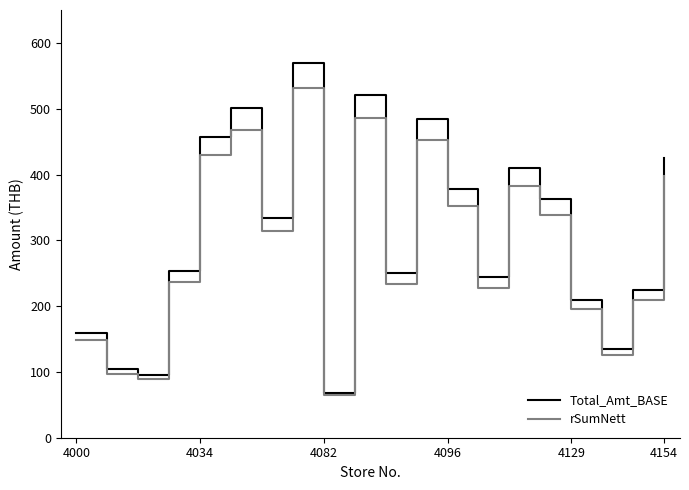

Which series has the largest range (max minus min)?

Total_Amt_BASE